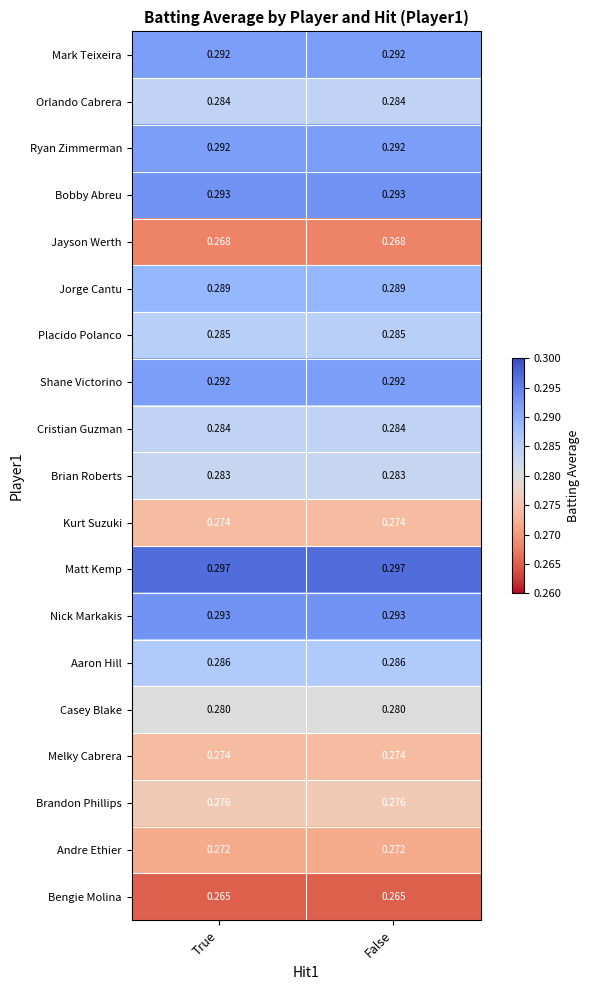

Is the value of Cristian Guzman at True greater than the value of Jorge Cantu at False?

No